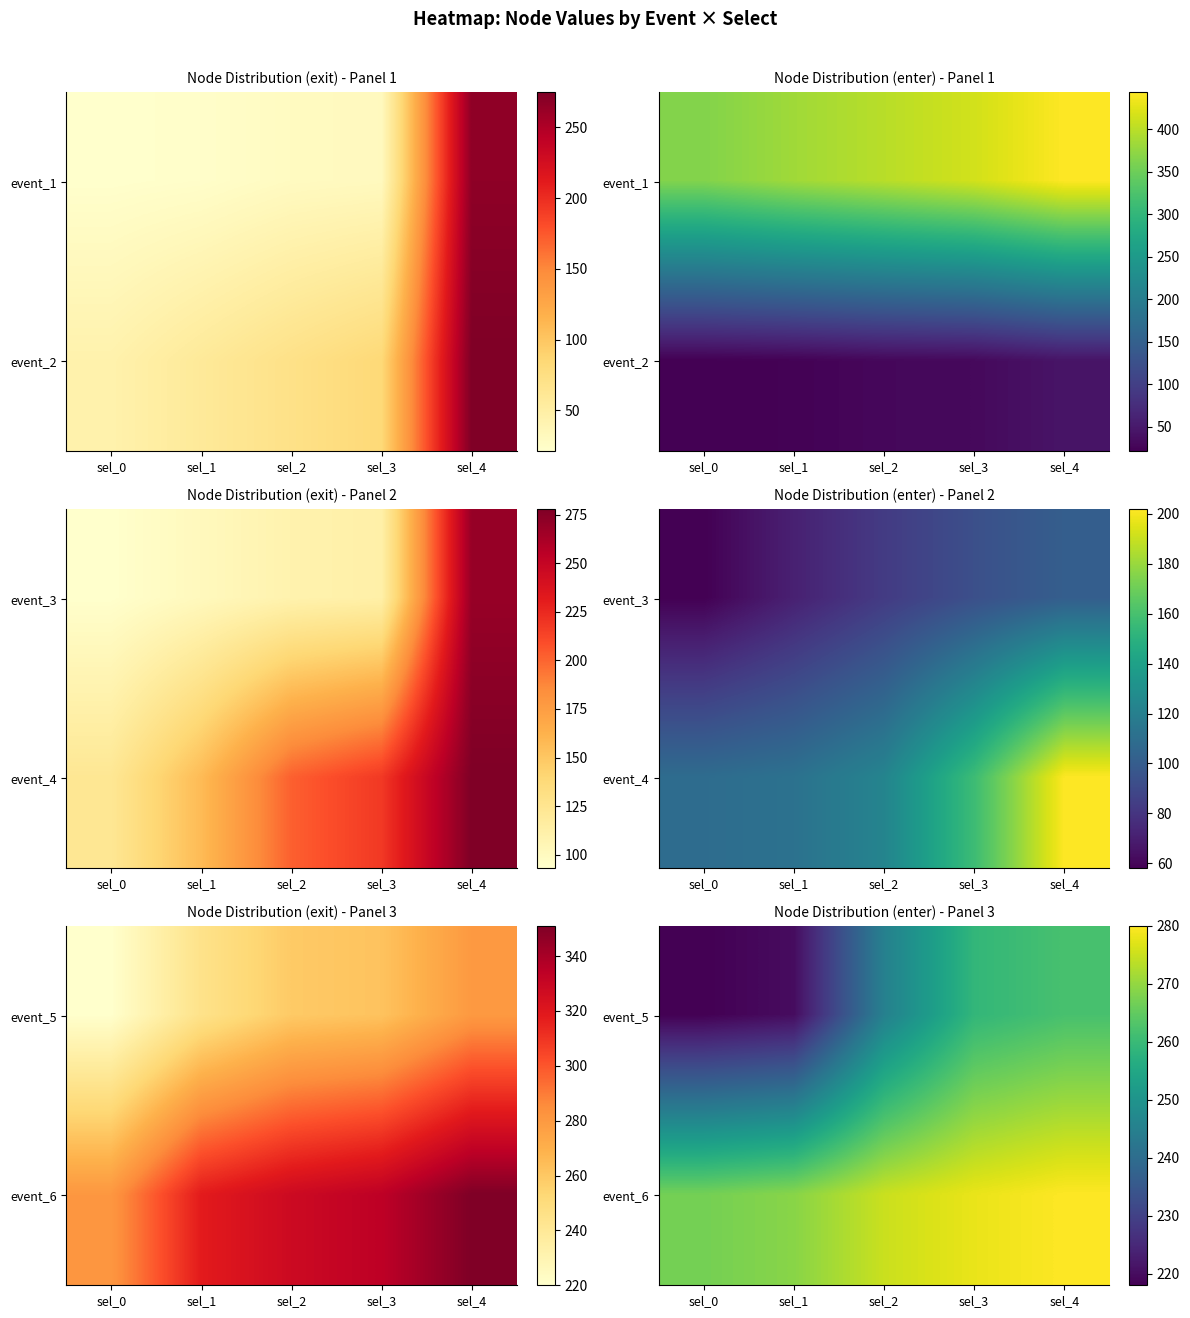

At how many categories does at least one series exceed 262?

5